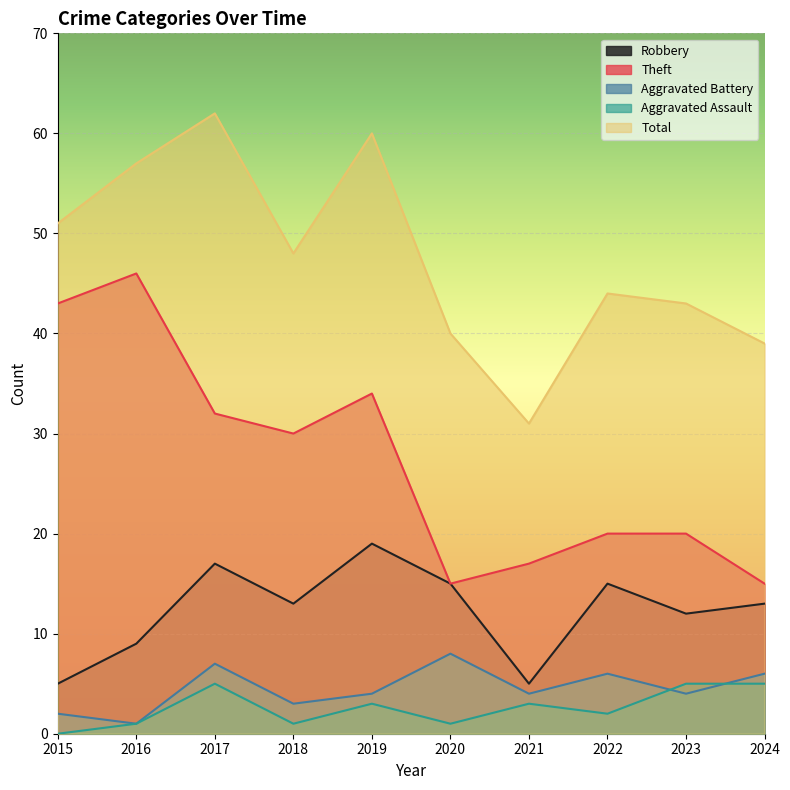

What is the difference between the maximum and minimum values in the Aggravated Battery series?

7